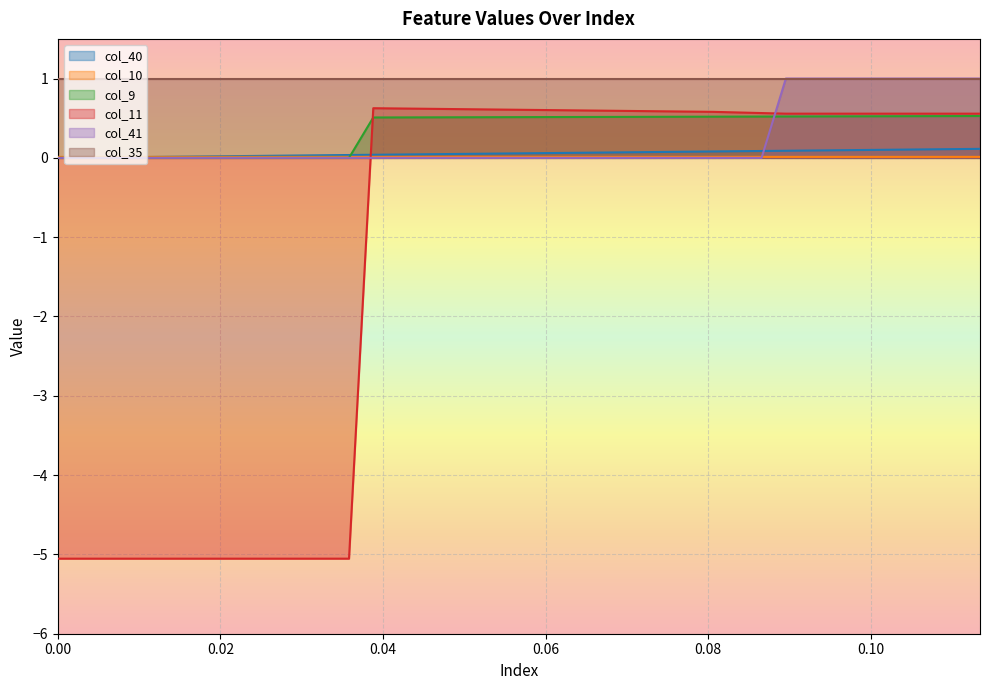

True or false: col_10 and col_9 intersect in this chart.

True